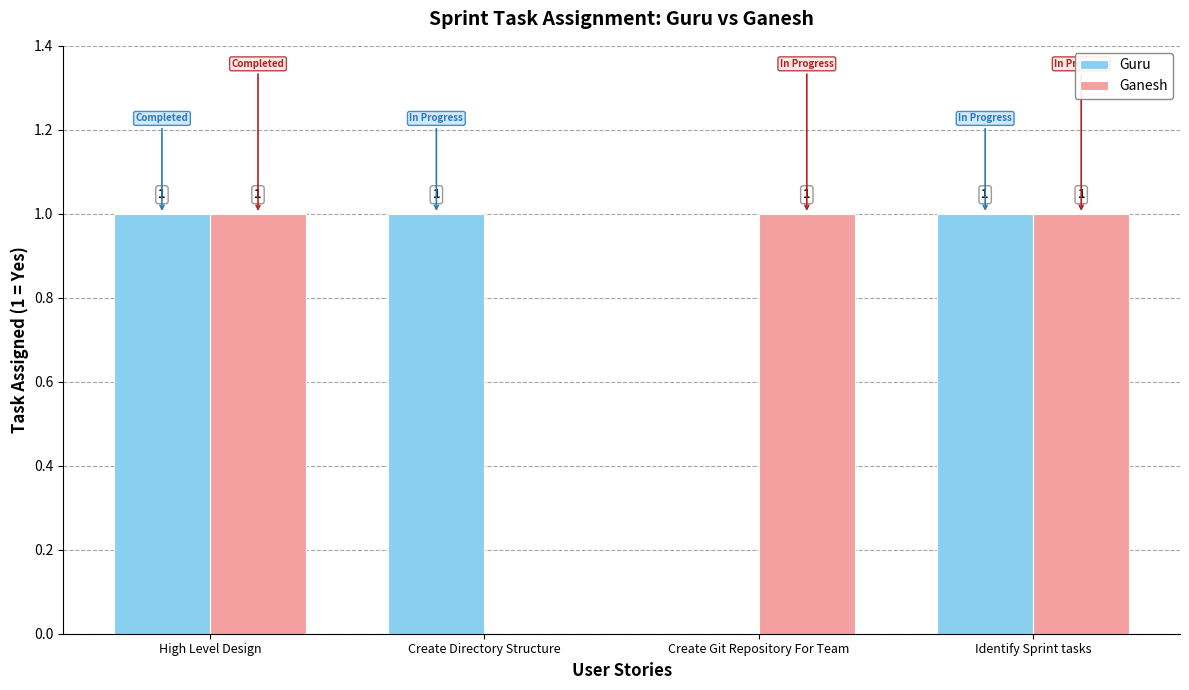

What is the average value of the Guru series?

1